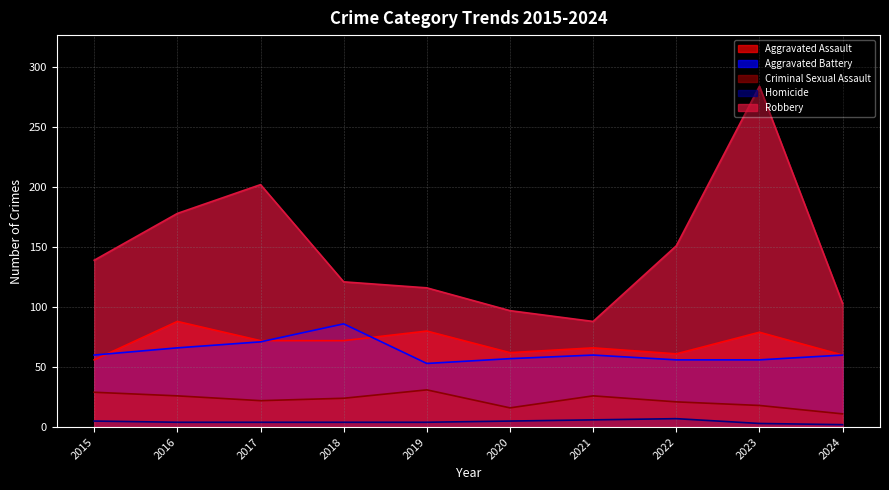

At which label is Aggravated Battery closest to 69?

2017